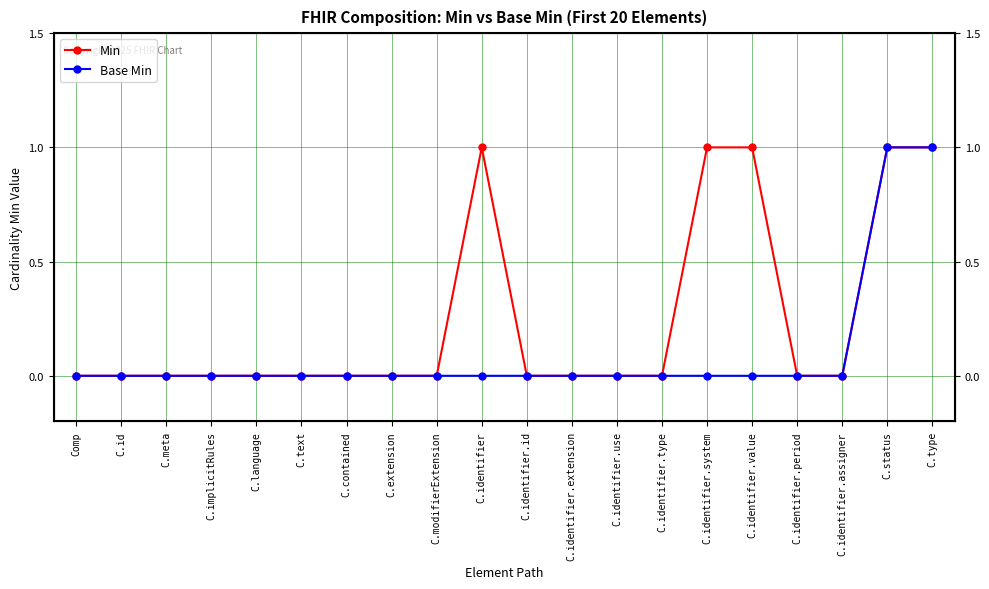

Rank the series by their average value, from lowest to highest.

Base Min, Min